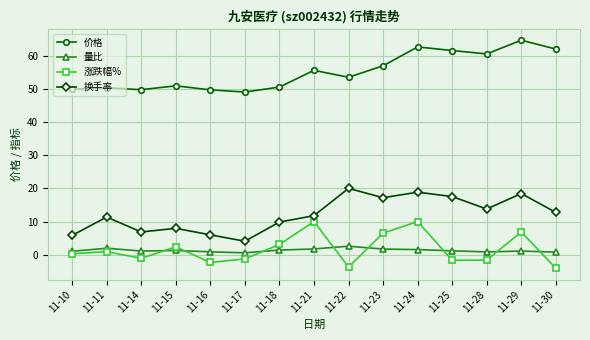

What is the value of the 价格 point at the 1st from the left?

50.0